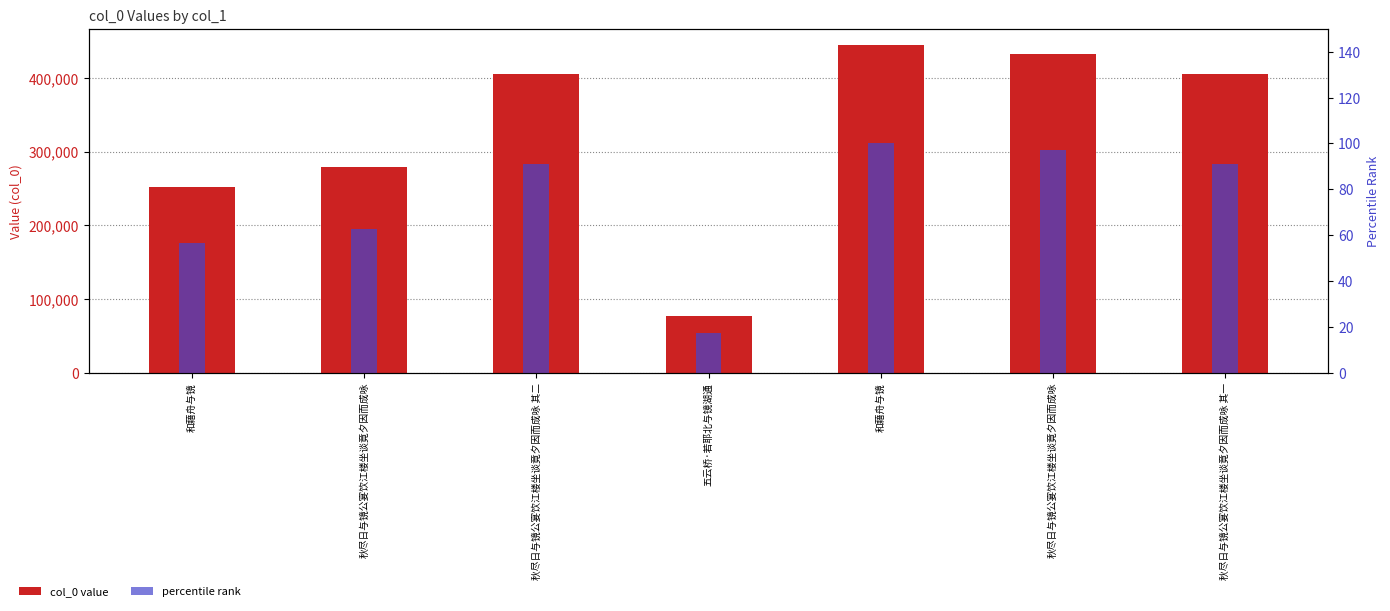

Which has a higher value, 五云桥·若耶北与镜湖通 or 秋尽日与镜公宴饮江楼坐谈竟夕因而成咏 其二?

秋尽日与镜公宴饮江楼坐谈竟夕因而成咏 其二